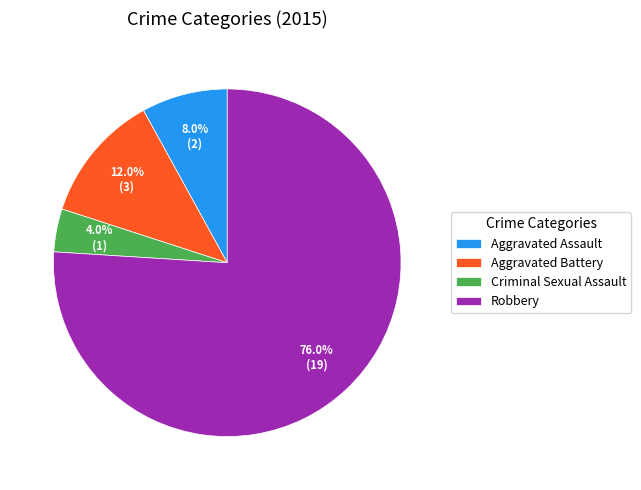

What is the smallest slice in the pie chart?

Criminal Sexual Assault